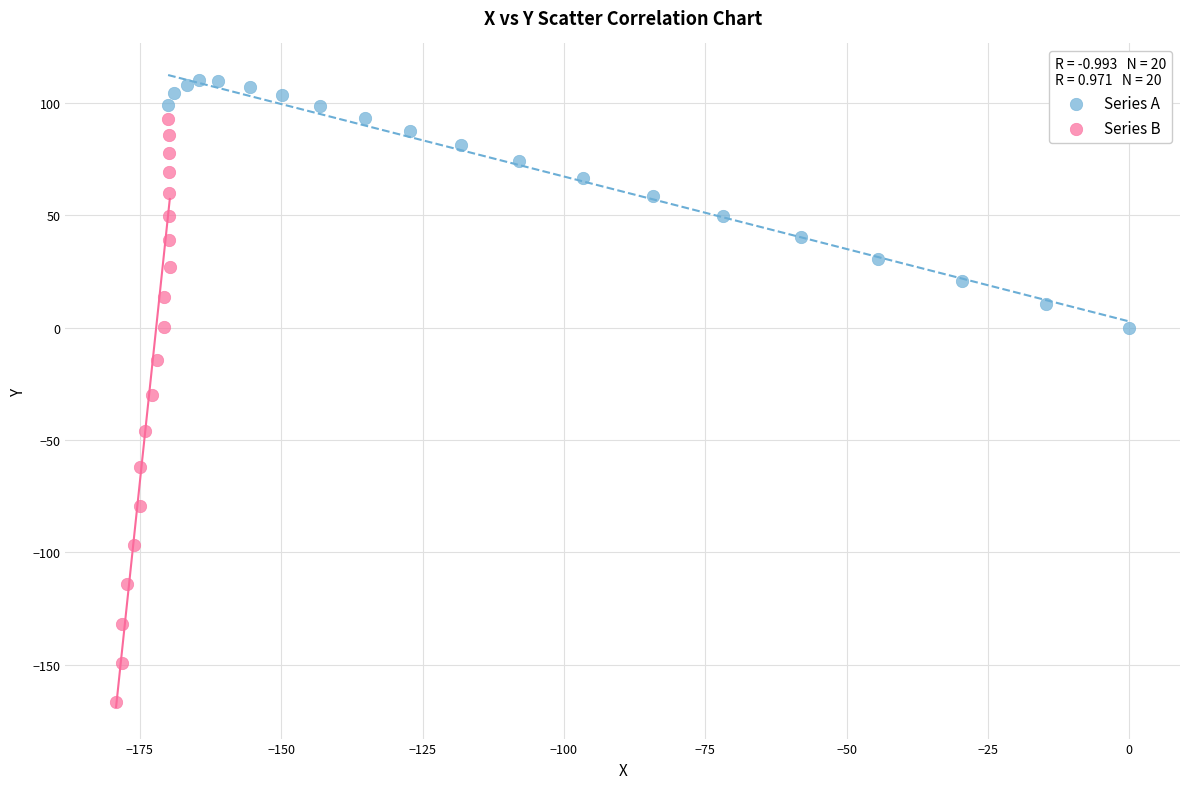

What are all the series names shown in the legend?

Series A, Series B